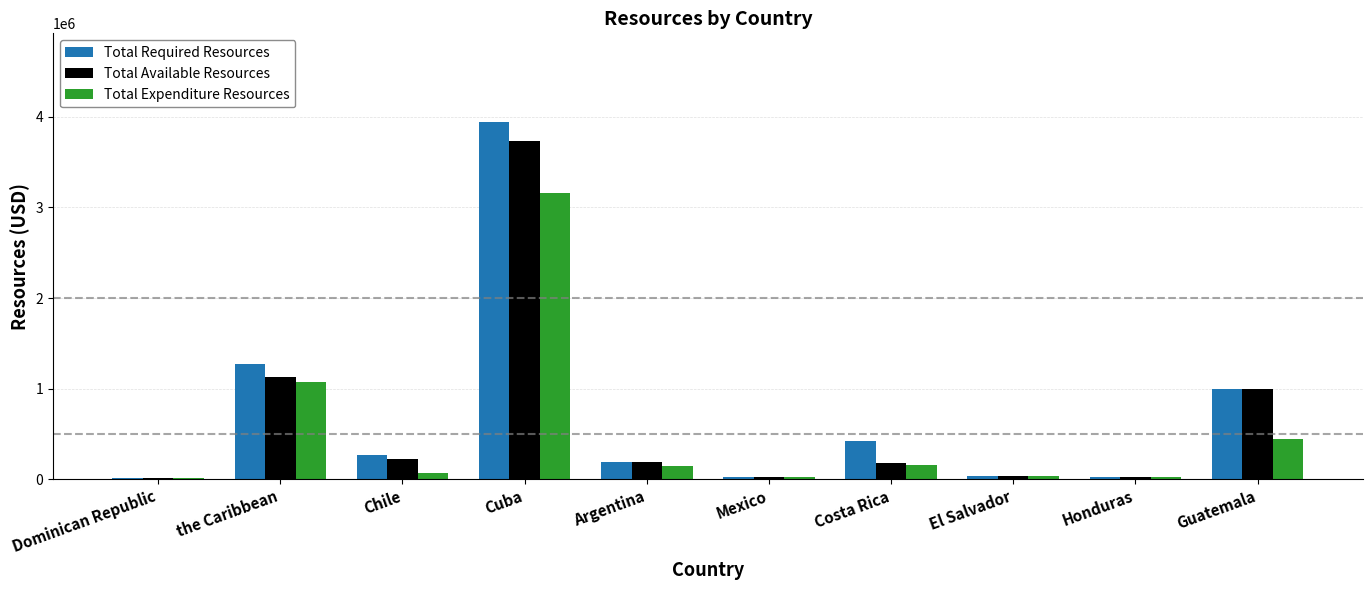

What is the difference between the maximum and minimum values in the Total Expenditure Resources series?

3145295